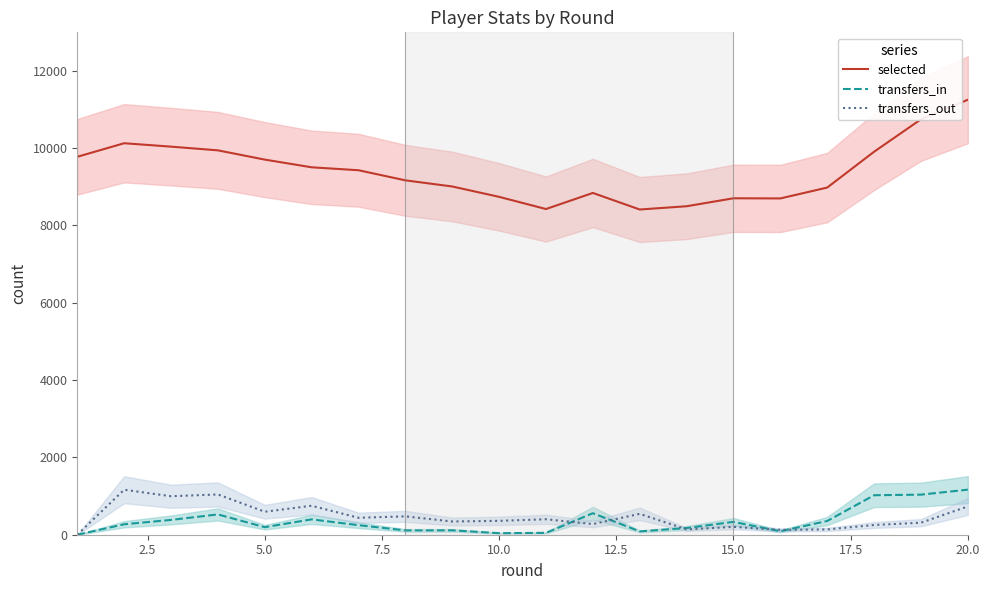

What is the difference between the second highest and minimum values in the selected series?

2331